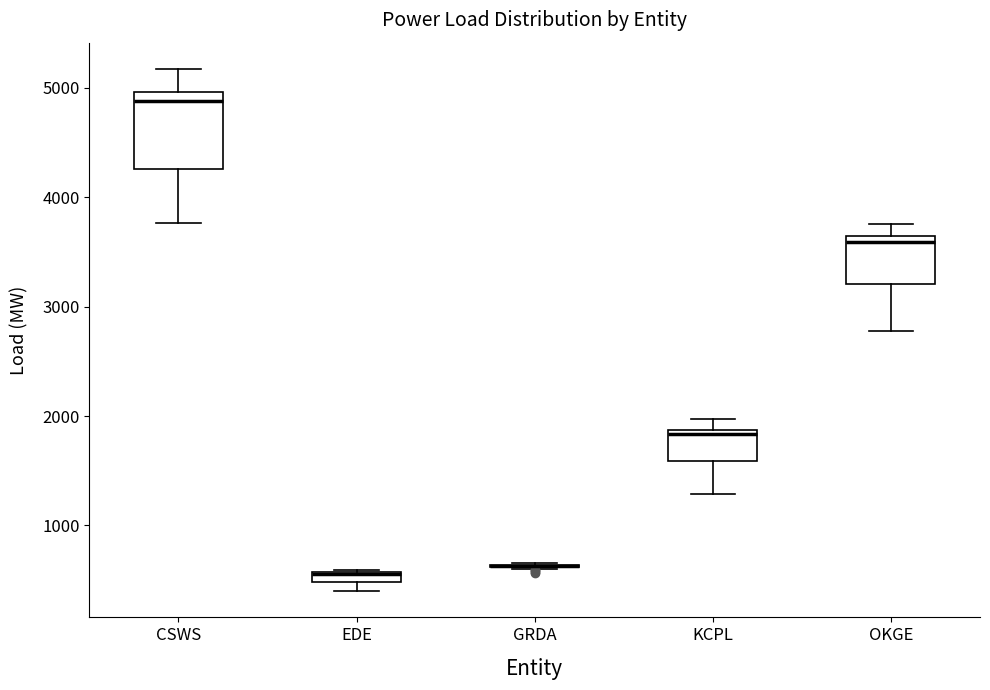

Which box is the tallest, from its lower edge to its upper edge?

CSWS